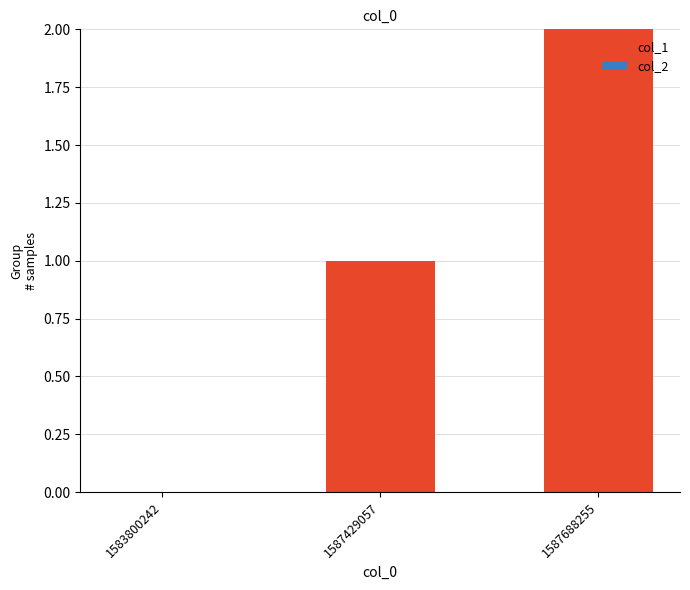

Are the bars grouped side by side (vs. stacked)?

No